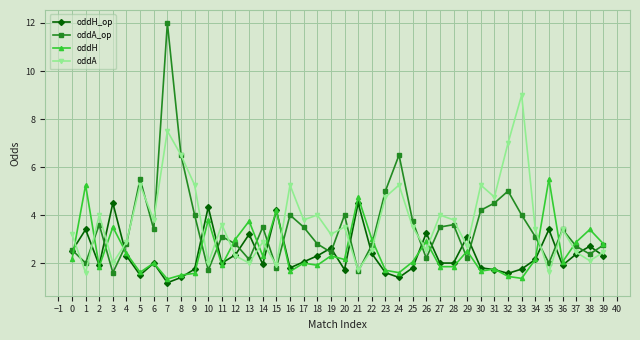

Which series has the largest range (max minus min)?

oddA_op